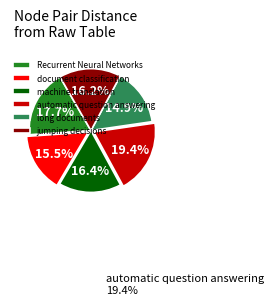

Approximately how many times larger is the value at Recurrent Neural Networks compared to long documents?

1.2